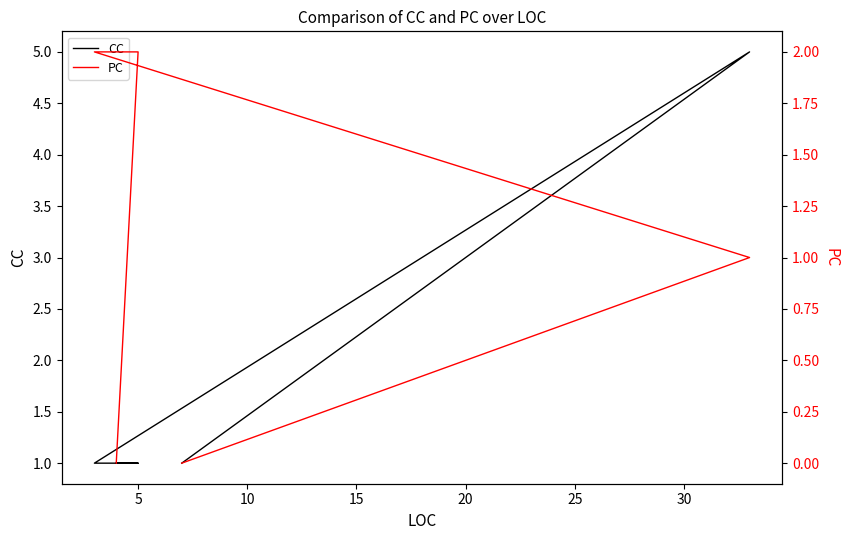

The PC series shows 1 at 10. True or false?

False